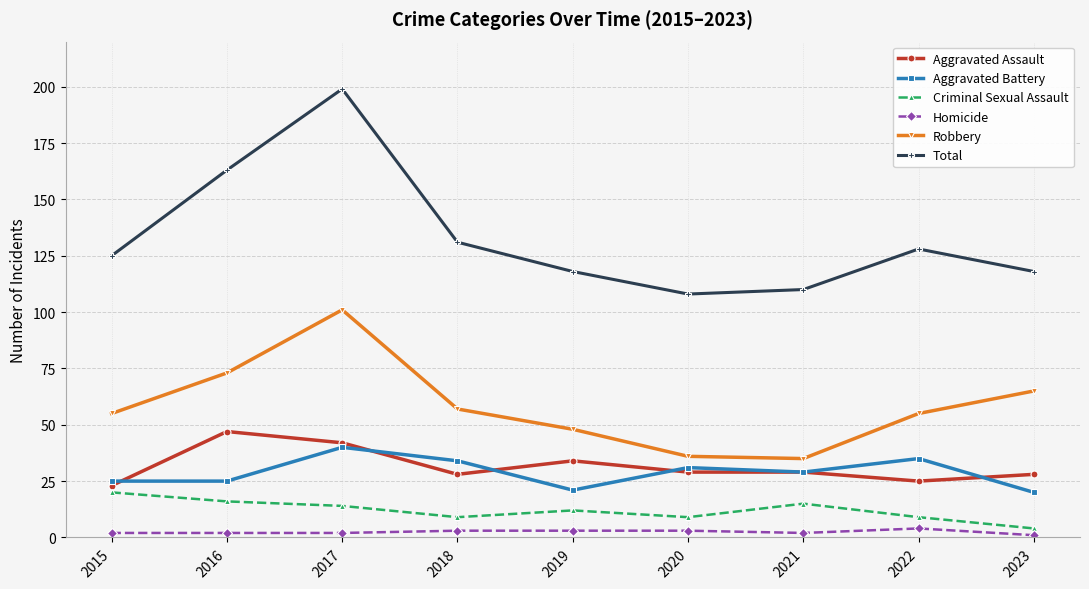

What is the difference between the Aggravated Battery values at 2019 and 2015?

4